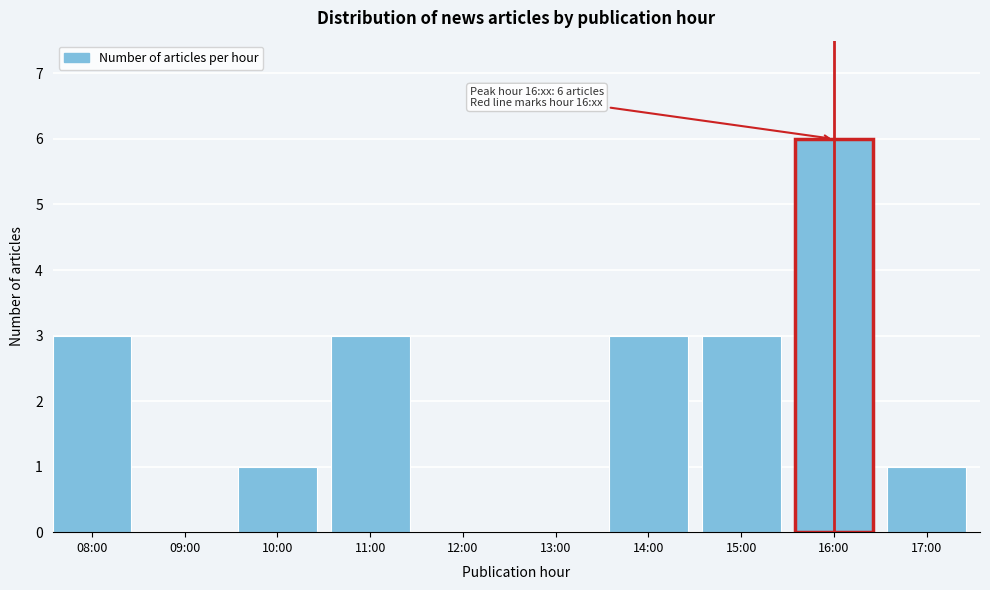

Reading left to right, transcribe all the data shown in this chart.

08:00=3	09:00=0	10:00=1	11:00=3	12:00=0	13:00=0	14:00=3	15:00=3	16:00=6	17:00=1